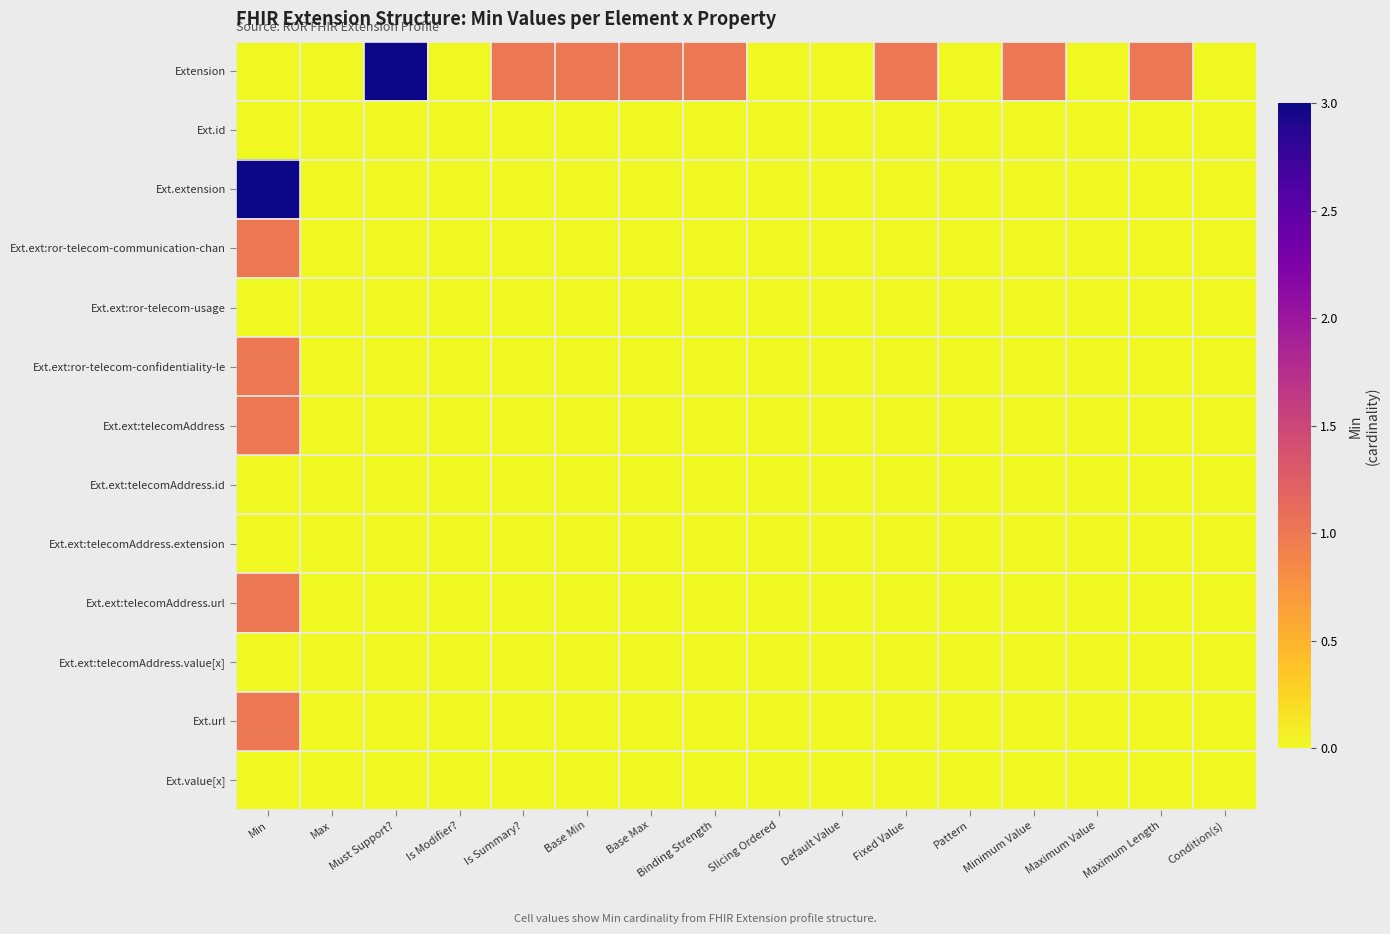

At which category does the chart reach its peak across all series?

Must Support?